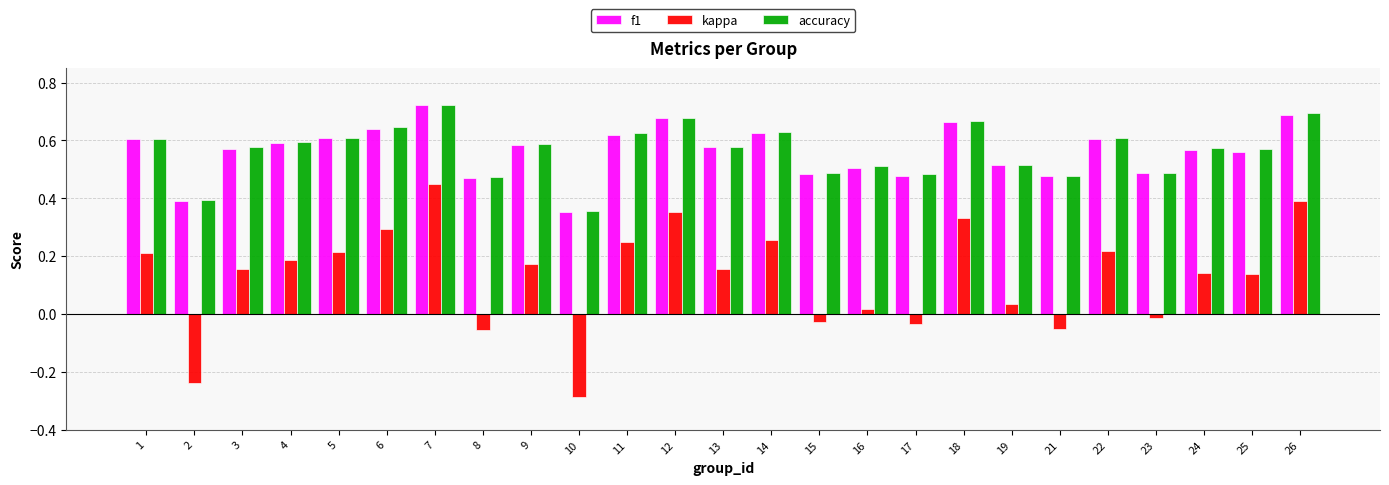

At which label is f1 closest to 0?

10